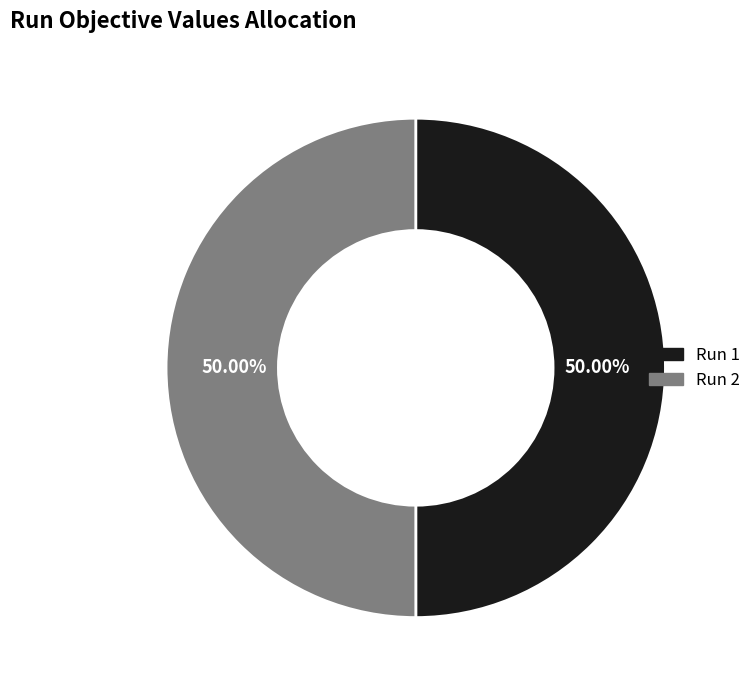

Do Run 2 and Run 1 together represent more than half of the pie?

Yes